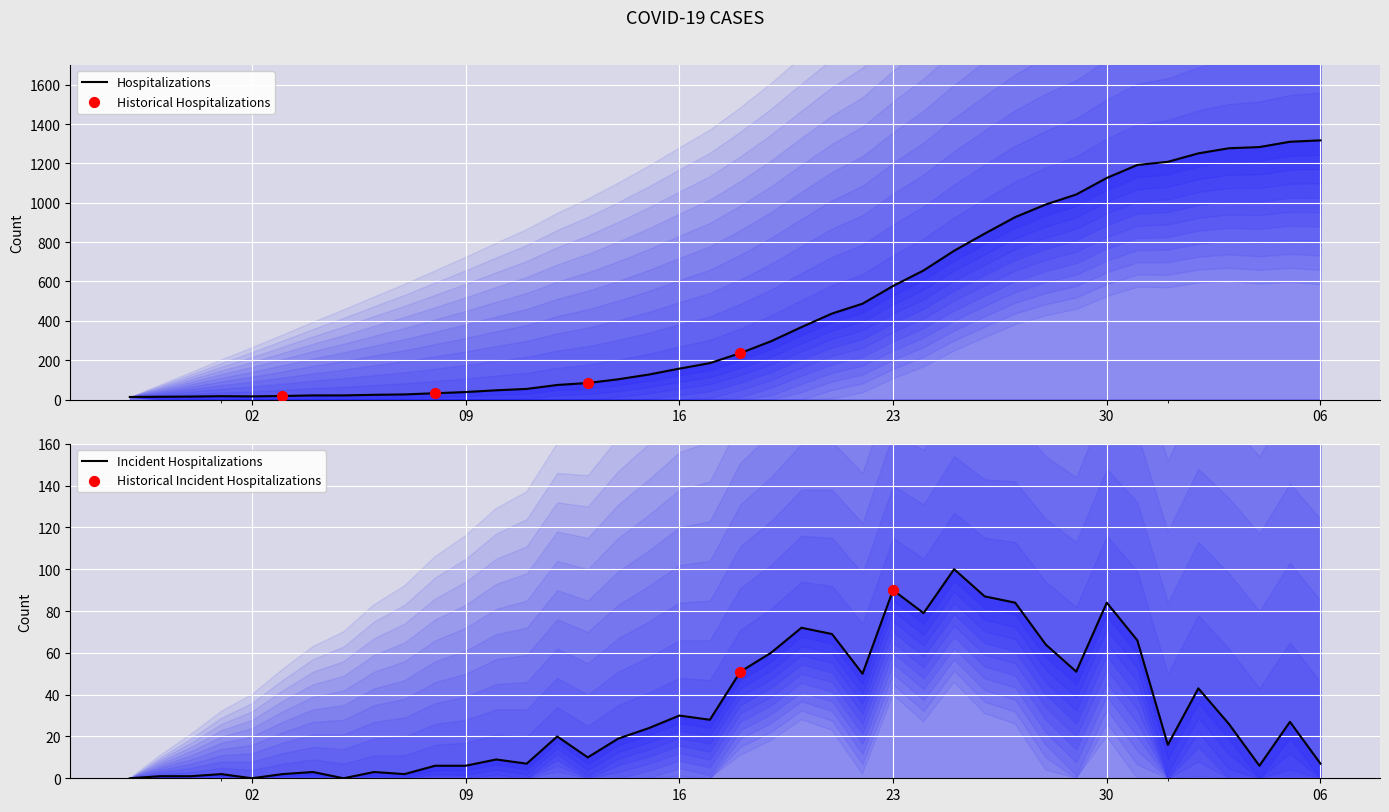

What is the ratio of the value at 2020-03-24 to the value at 2020-04-03?

0.5